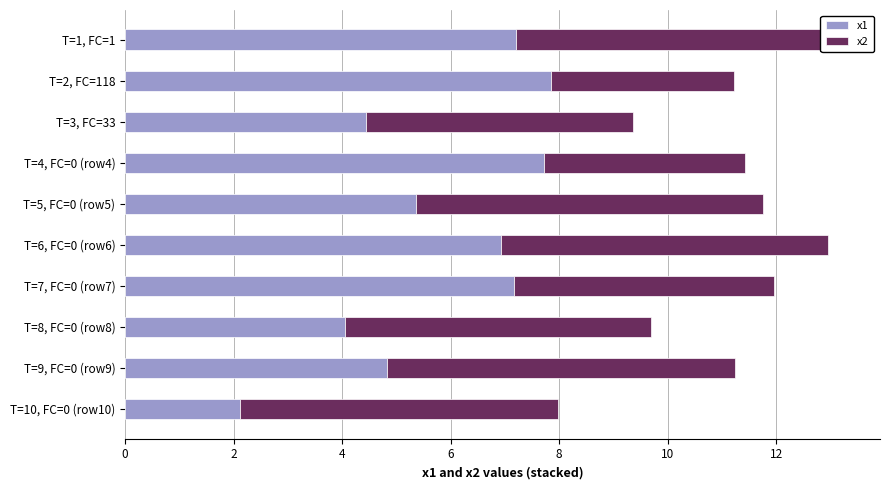

What is the total value across all series at T=10, FC=0 (row10)?

8.0